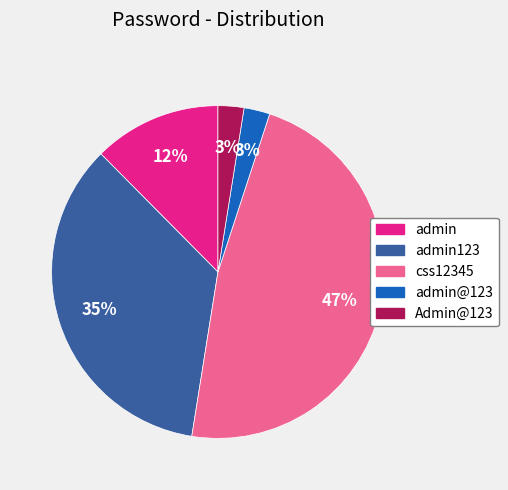

Is there any slice that represents more than half of the pie?

No